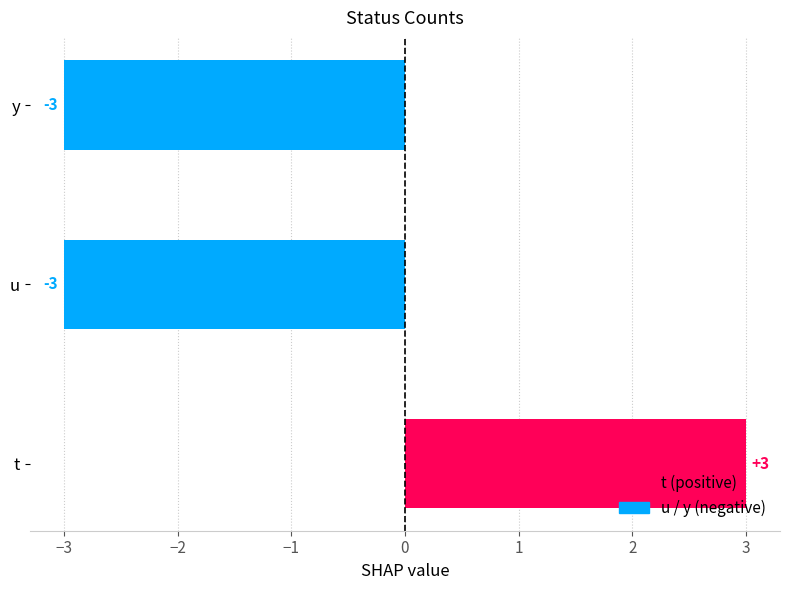

What is the change in value from t to y?

-6